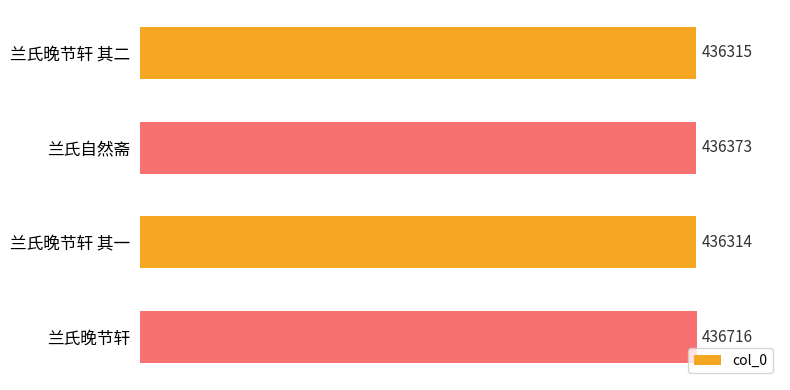

True or false: the data shows 770152 at 兰氏晚节轩.

False